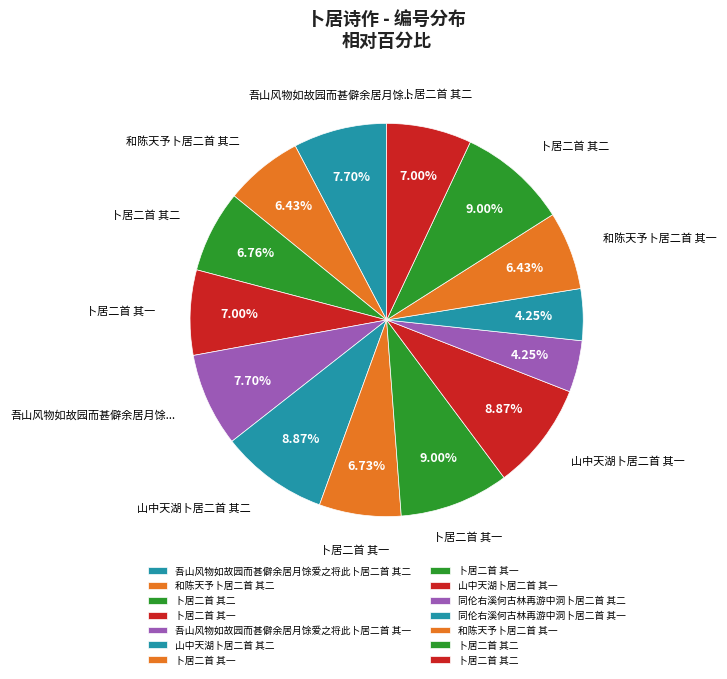

To the nearest percent, what is the difference between the largest and smallest slice percentages?

5%